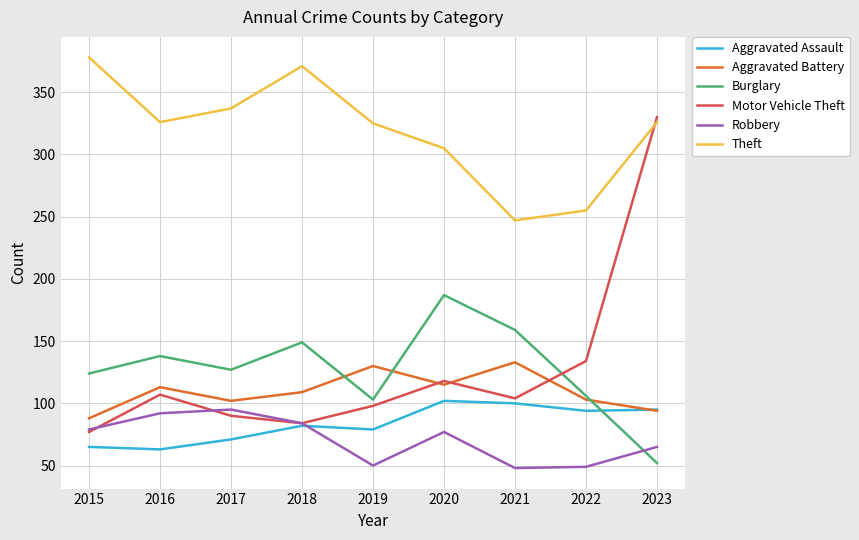

What are all the series names shown in the legend?

Aggravated Assault, Aggravated Battery, Burglary, Motor Vehicle Theft, Robbery, Theft